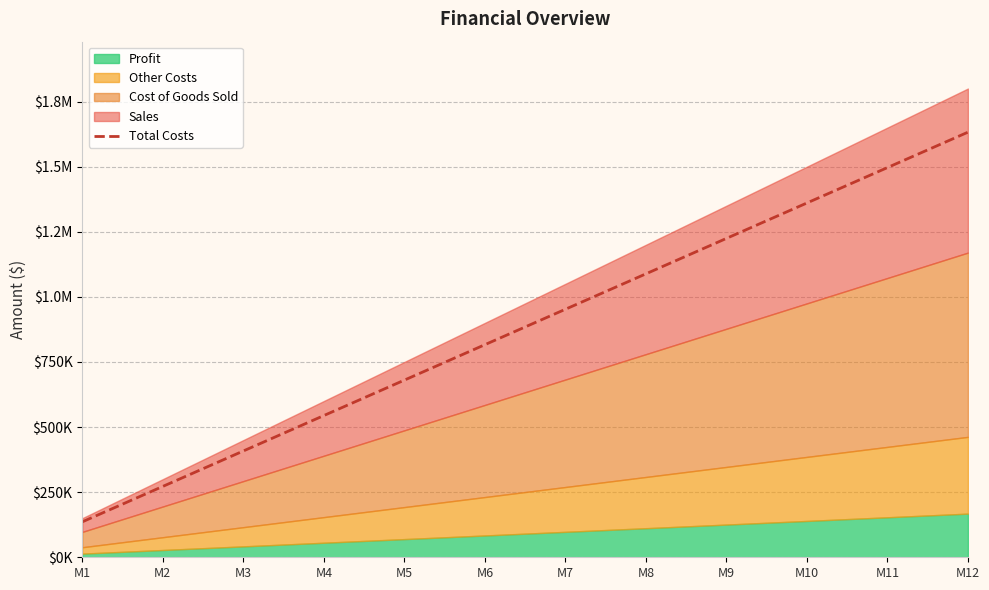

At which label is the value closest to 884225?

M6